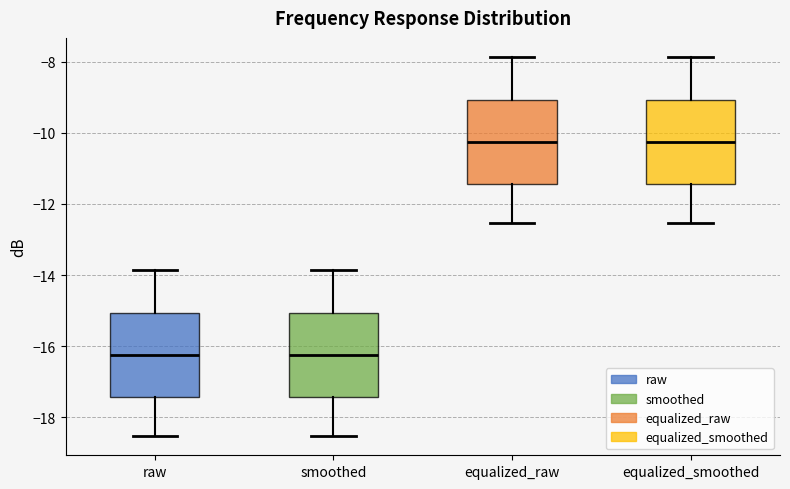

Reading left to right, transcribe this box plot: for each box, give where its median line is, the range the box spans, and where its two whiskers end, as read against the y-axis. The values are not printed on the chart, so give them approximately, as read against the axis.

raw: median -16.2, box -17.4 to -15.0, whiskers -18.6 to -13.8
smoothed: median -16.2, box -17.4 to -15.0, whiskers -18.6 to -13.8
equalized_raw: median -10.2, box -11.4 to -9.0, whiskers -12.6 to -7.8
equalized_smoothed: median -10.2, box -11.4 to -9.0, whiskers -12.6 to -7.8